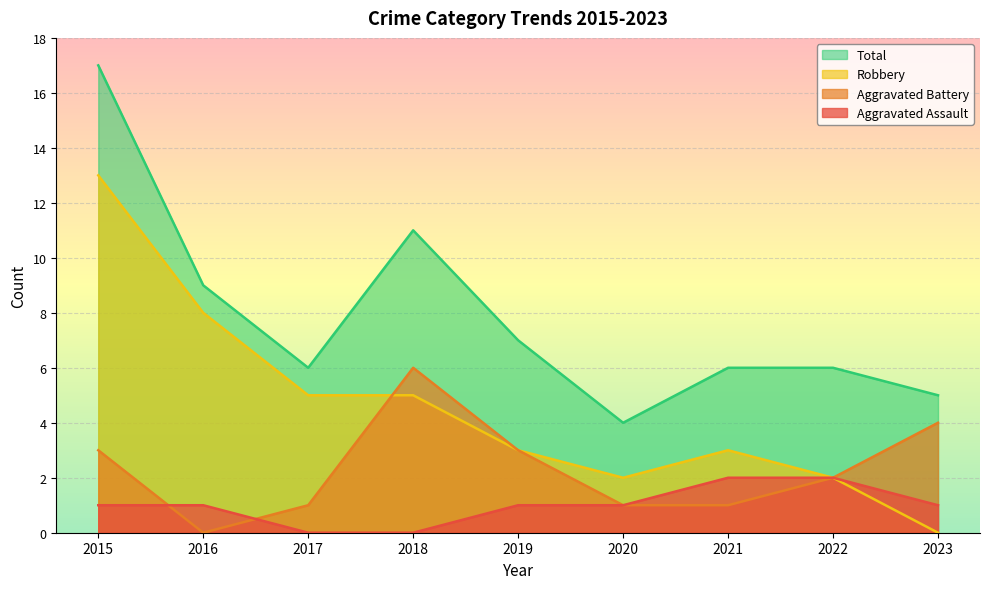

At which category does the chart reach its minimum across all series?

2017